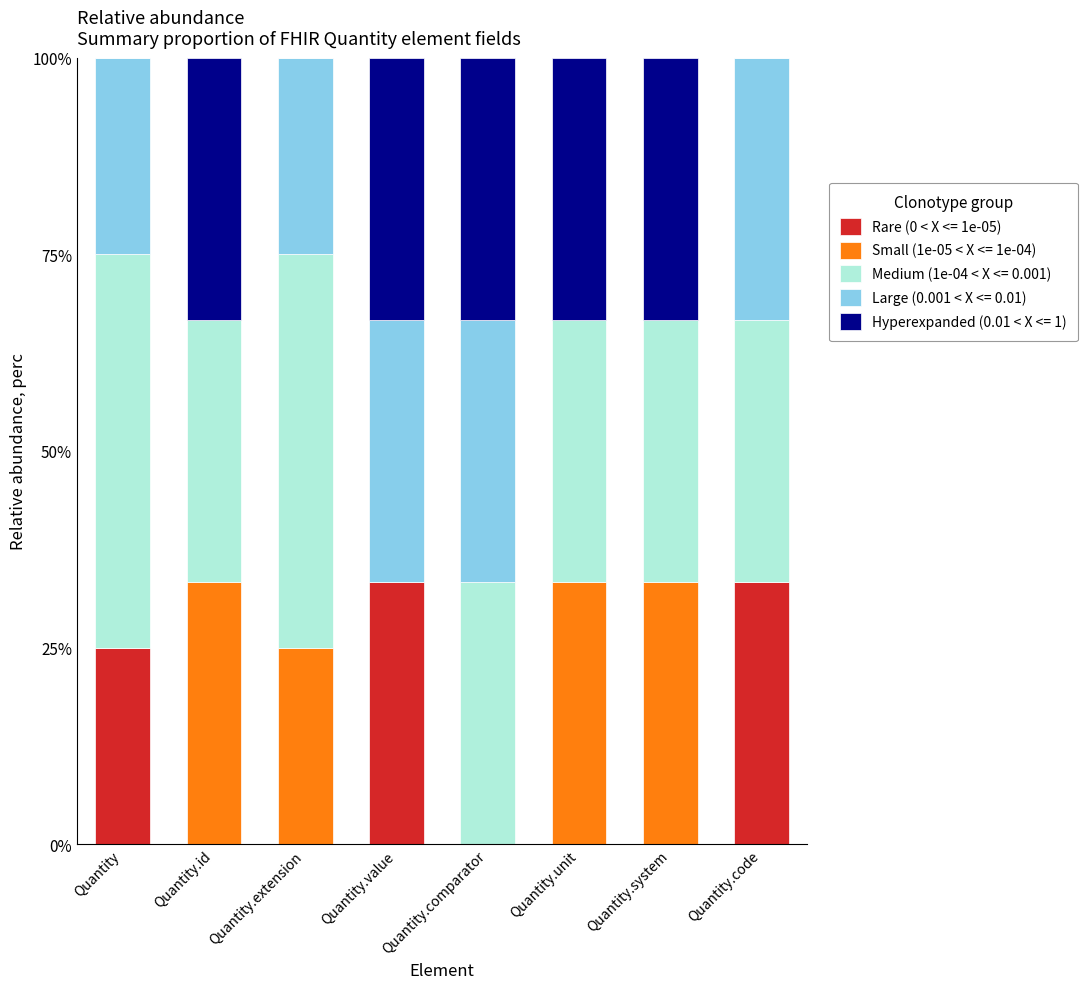

Count the number of categories in the chart.

8